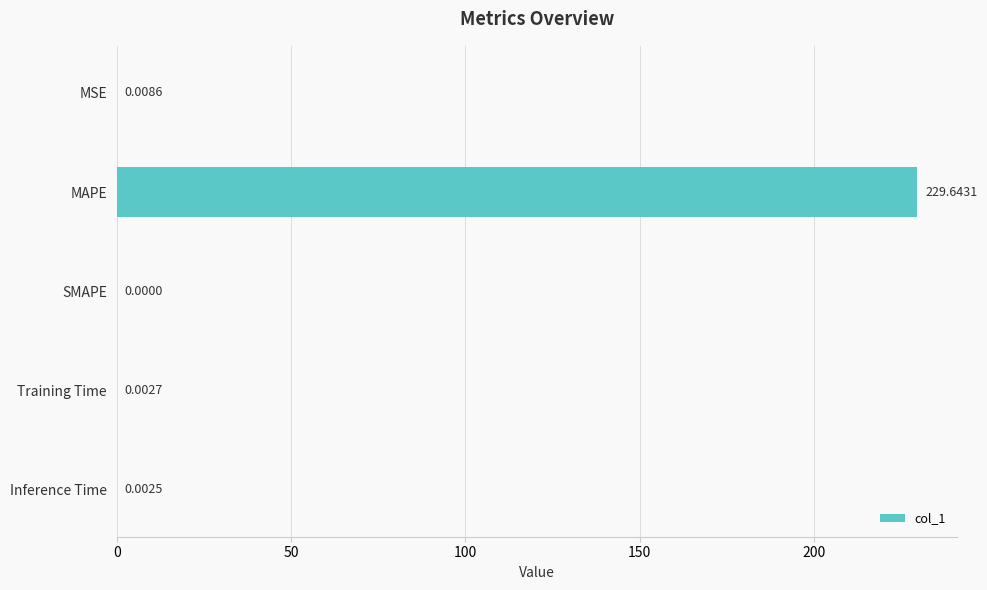

What is the change in value from MAPE to Inference Time?

-229.6